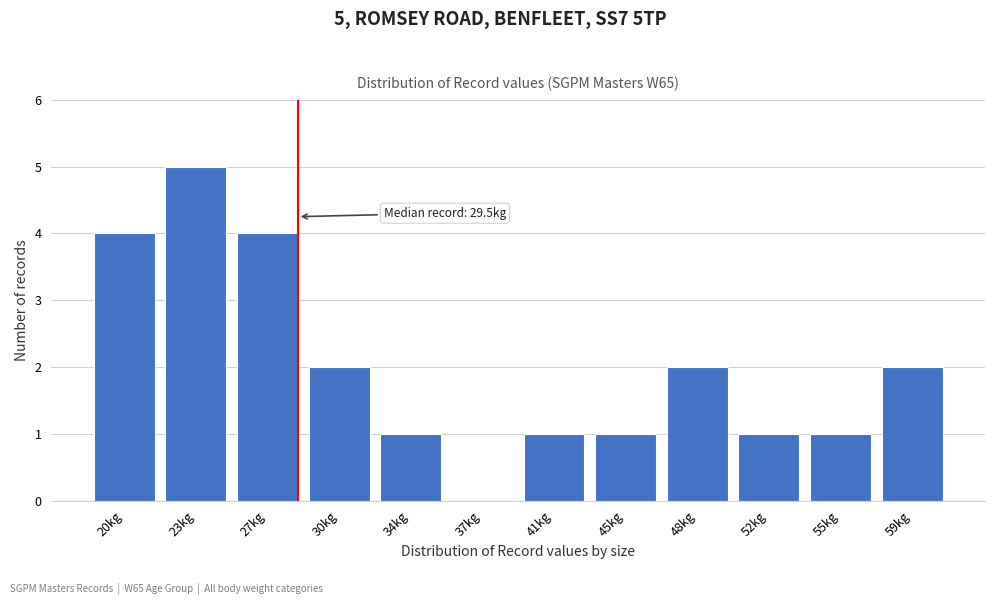

Reading left to right, extract all data points from this chart.

20kg=4	23kg=5	27kg=4	30kg=2	34kg=1	37kg=0	41kg=1	45kg=1	48kg=2	52kg=1	55kg=1	59kg=2